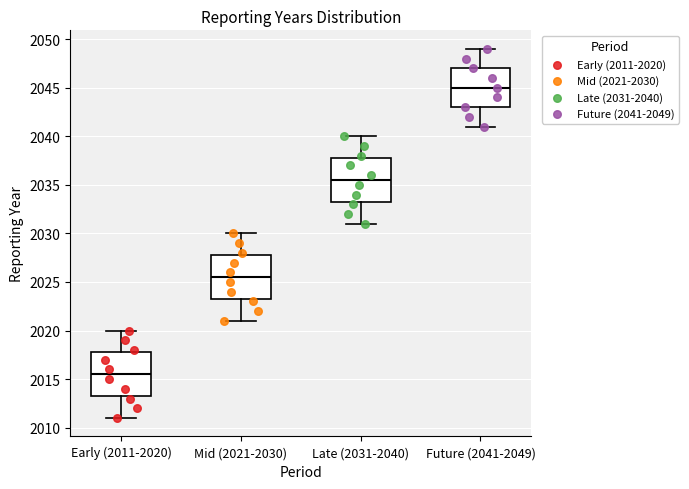

Reading left to right, transcribe this box plot: for each box, give where its median line is, the range the box spans, and where its two whiskers end, as read against the y-axis. The values are not printed on the chart, so give them approximately, as read against the axis.

Early (2011-2020): median 2015.5, box 2013.5 to 2018.0, whiskers 2011.0 to 2020.0
Mid (2021-2030): median 2025.5, box 2023.5 to 2028.0, whiskers 2021.0 to 2030.0
Late (2031-2040): median 2035.5, box 2033.5 to 2038.0, whiskers 2031.0 to 2040.0
Future (2041-2049): median 2045.0, box 2043.0 to 2047.0, whiskers 2041.0 to 2049.0